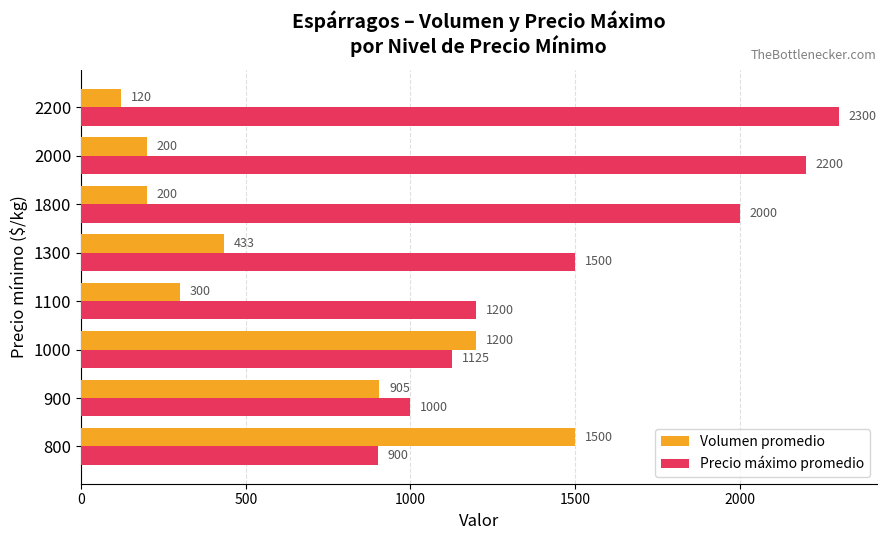

Read the Volumen promedio value at 800.

1500